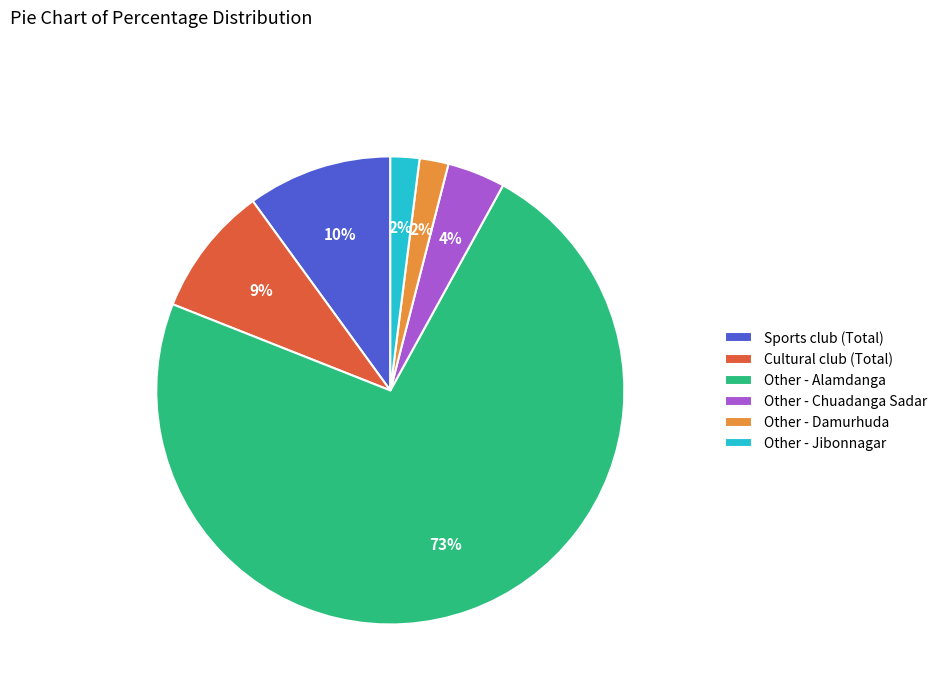

True or false: Other - Jibonnagar accounts for 2% of the total.

True